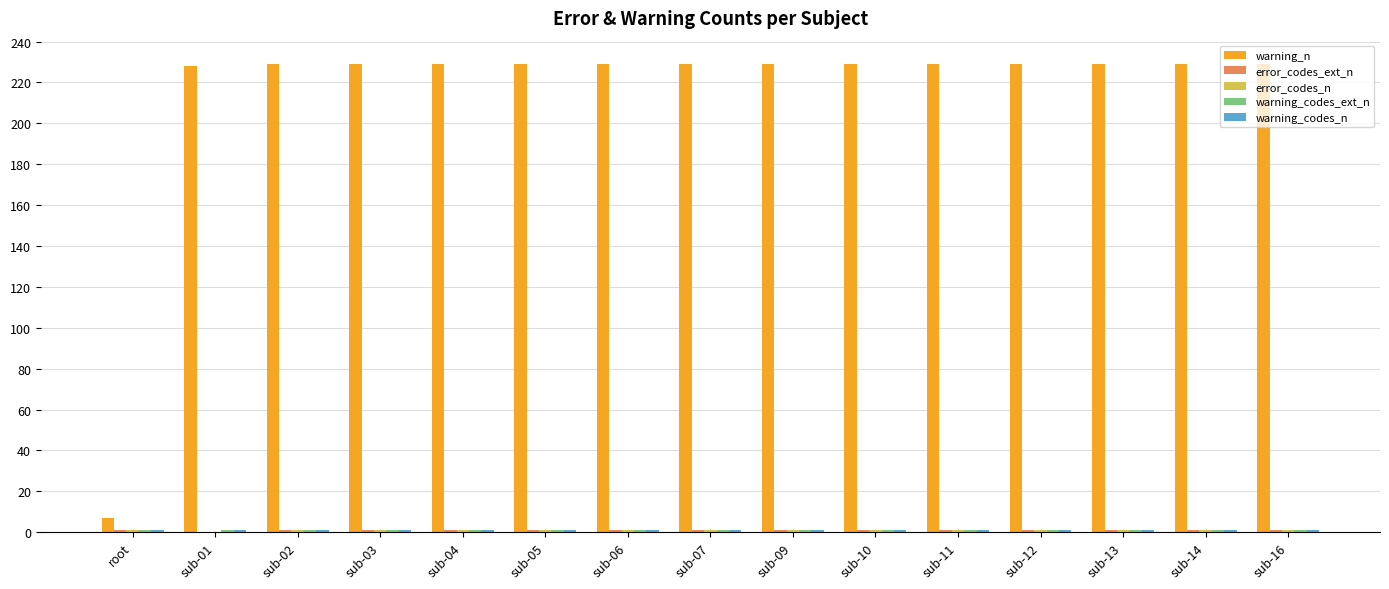

Which series has the largest total across all categories?

warning_n